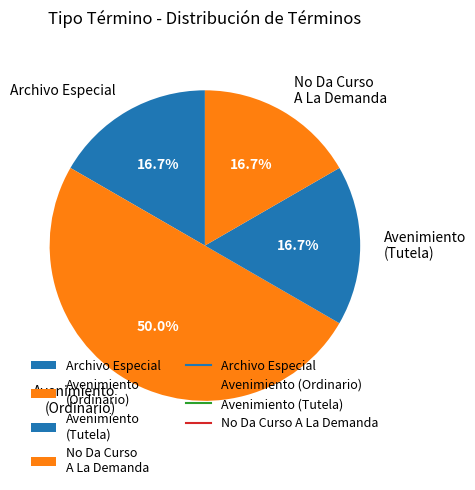

Is Avenimiento (Tutela) the majority of the pie?

No